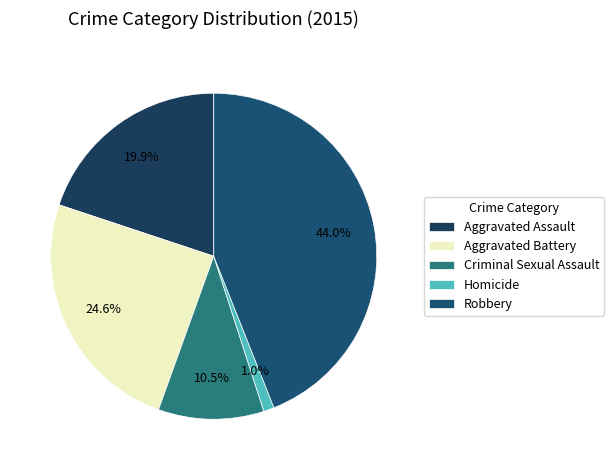

What percentage is the Aggravated Battery slice, to the nearest percent?

25%